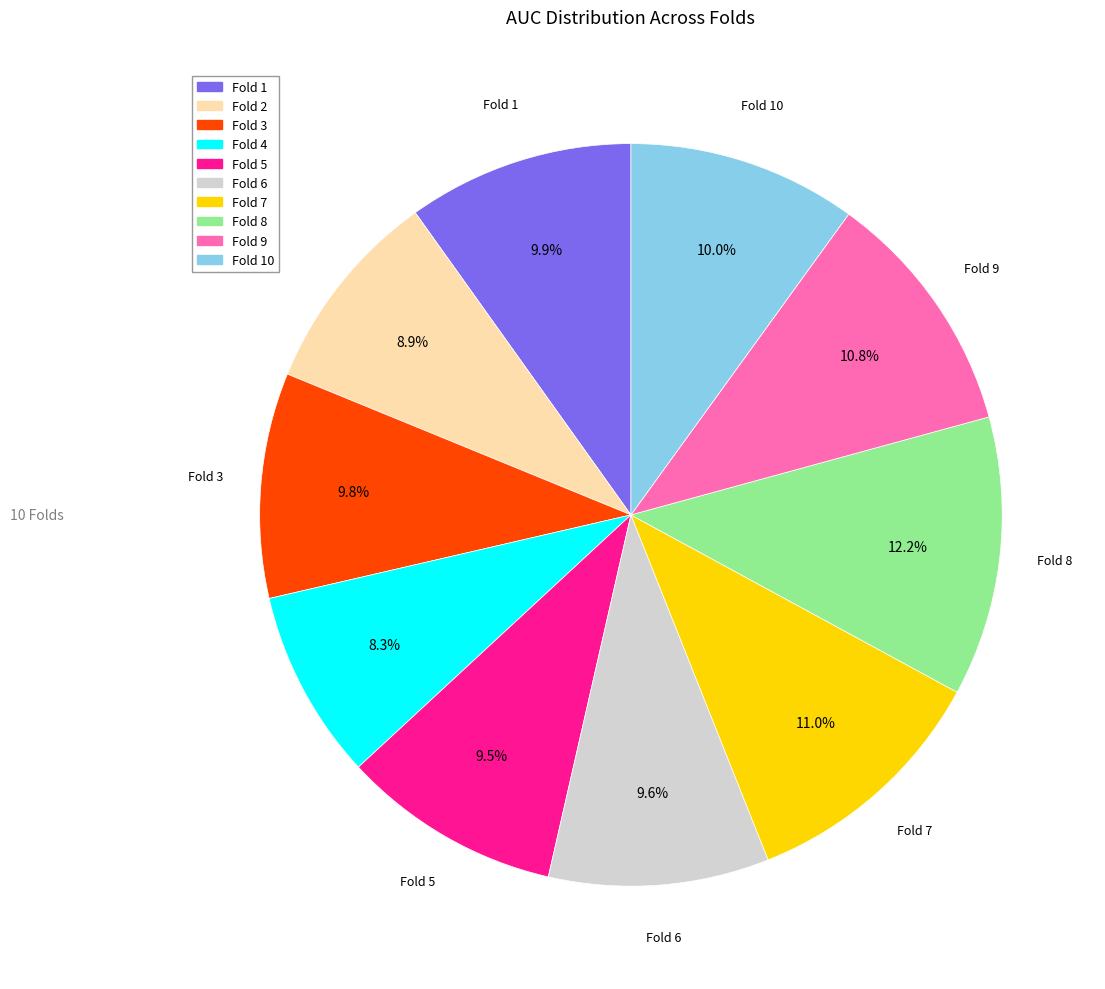

Is it true that Fold 8 is 26% of the pie?

False